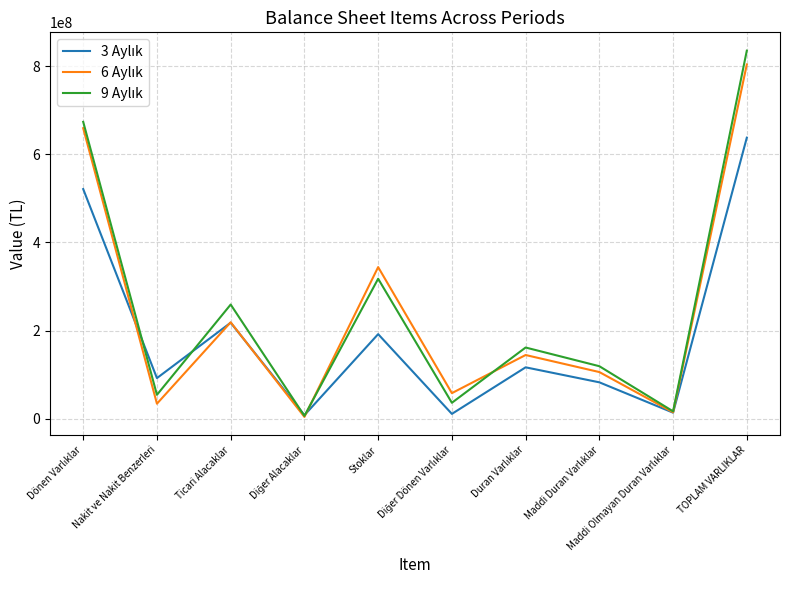

At which category does 9 Aylık reach its first local peak?

Ticari Alacaklar